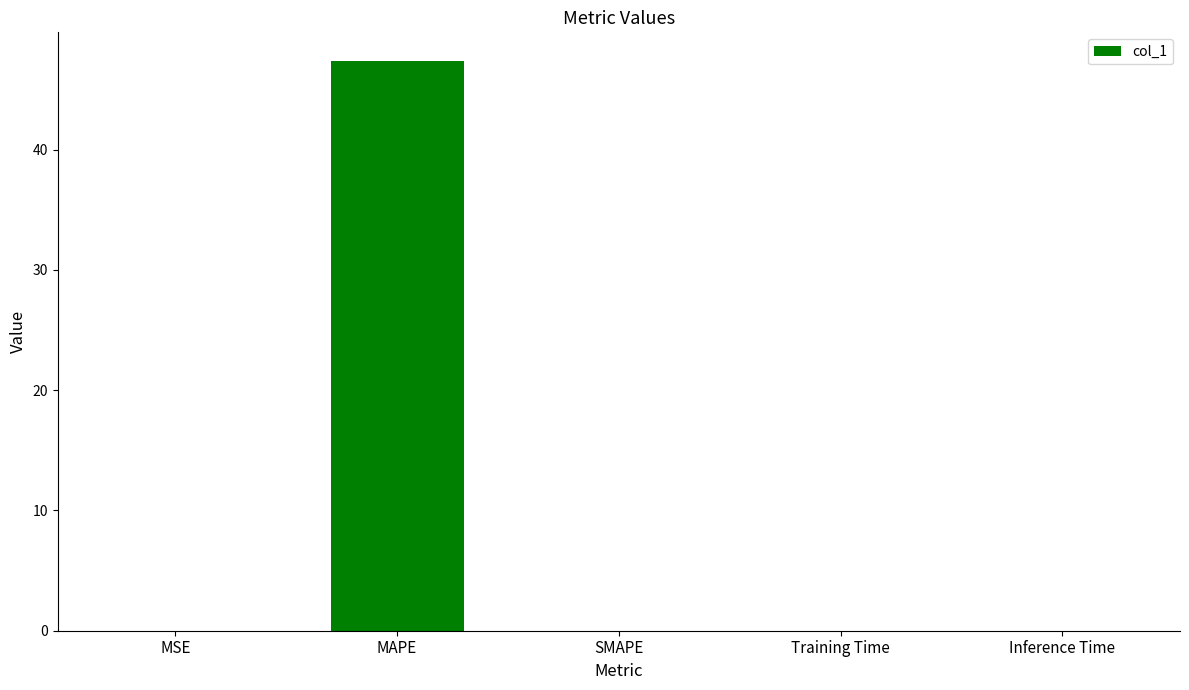

The value at MSE is 0.0. True or false?

True